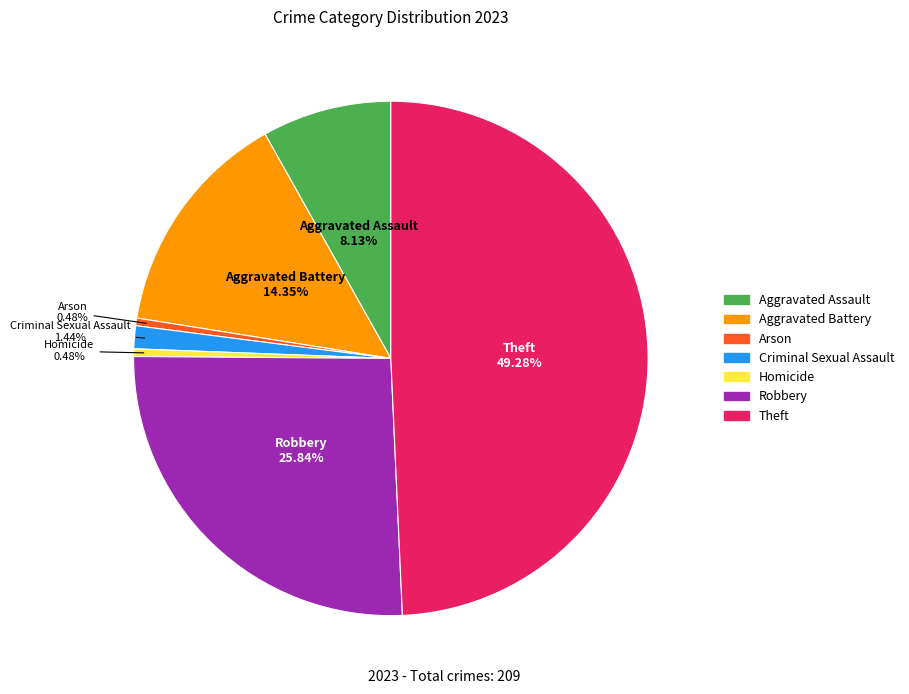

Which slice is the largest?

Theft